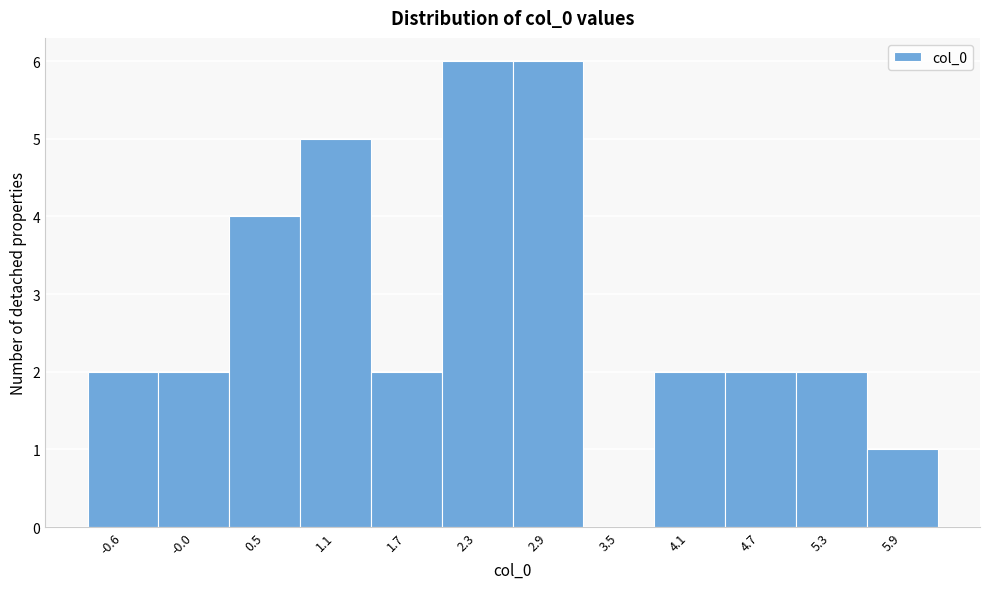

Reading right to left, what are all the values shown in this chart?

5.9=1	5.3=2	4.7=2	4.1=2	3.5=0	2.9=6	2.3=6	1.7=2	1.1=5	0.5=4	-0.0=2	-0.6=2